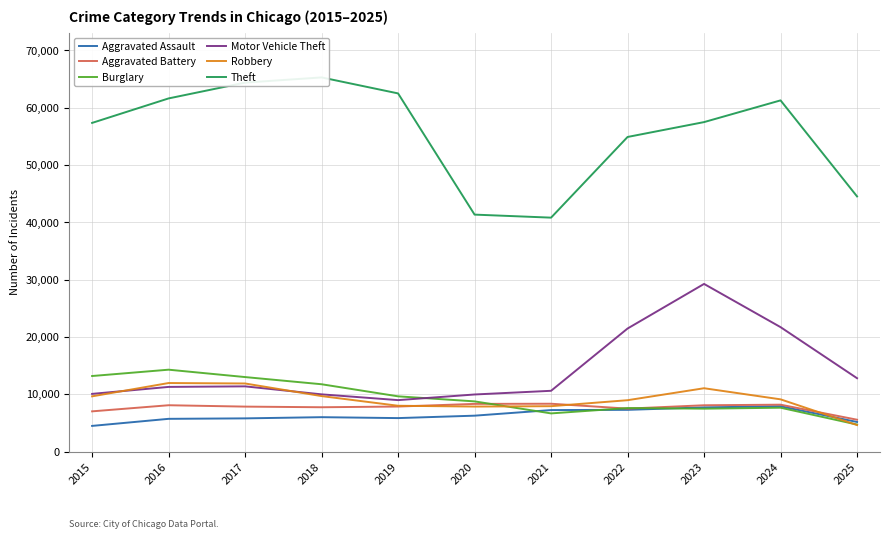

Rank the series at 2016 from highest to lowest value.

Theft, Burglary, Robbery, Motor Vehicle Theft, Aggravated Battery, Aggravated Assault